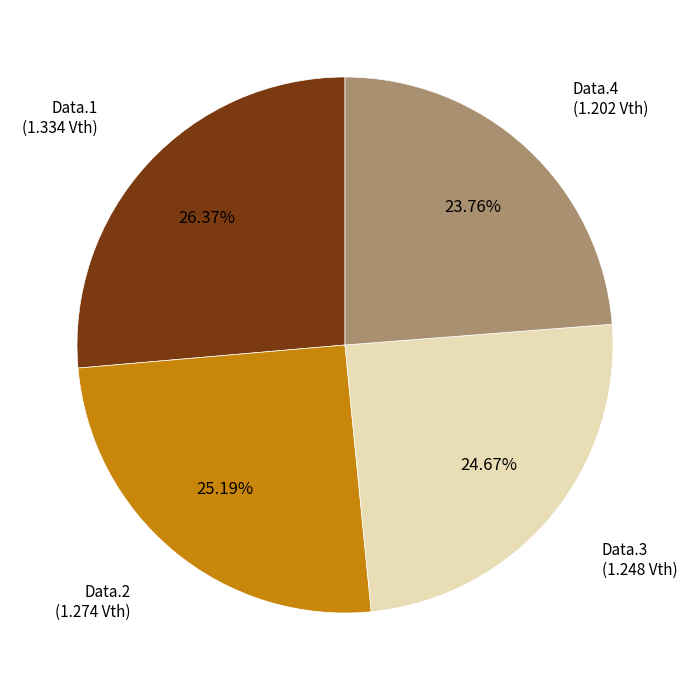

Is there a majority slice in this chart?

No